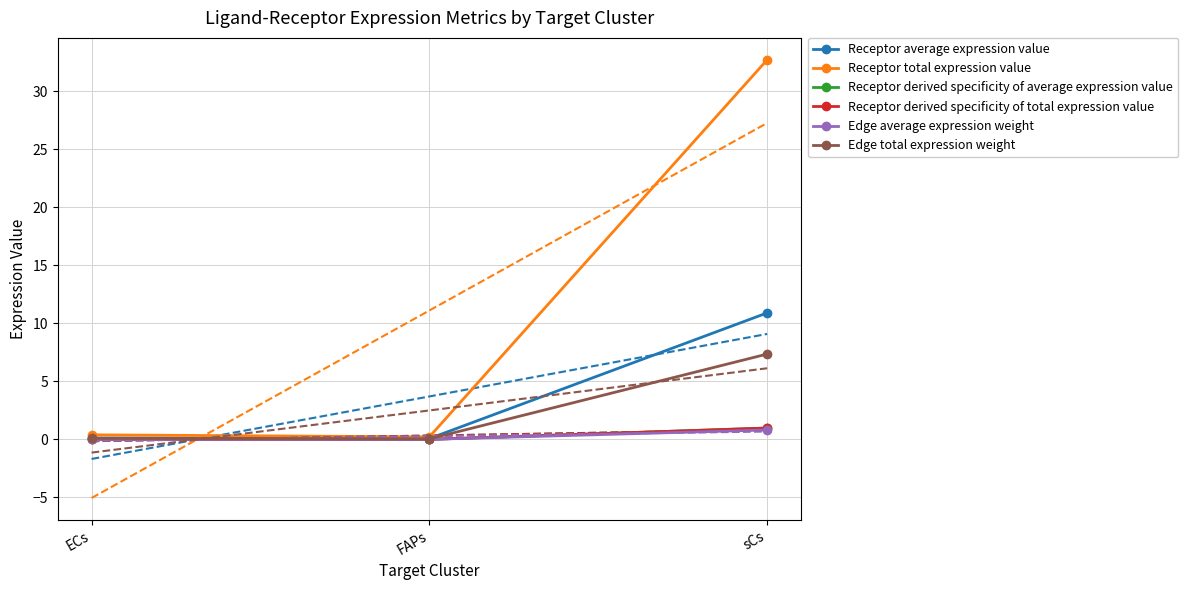

How many lines are shown in the chart?

6